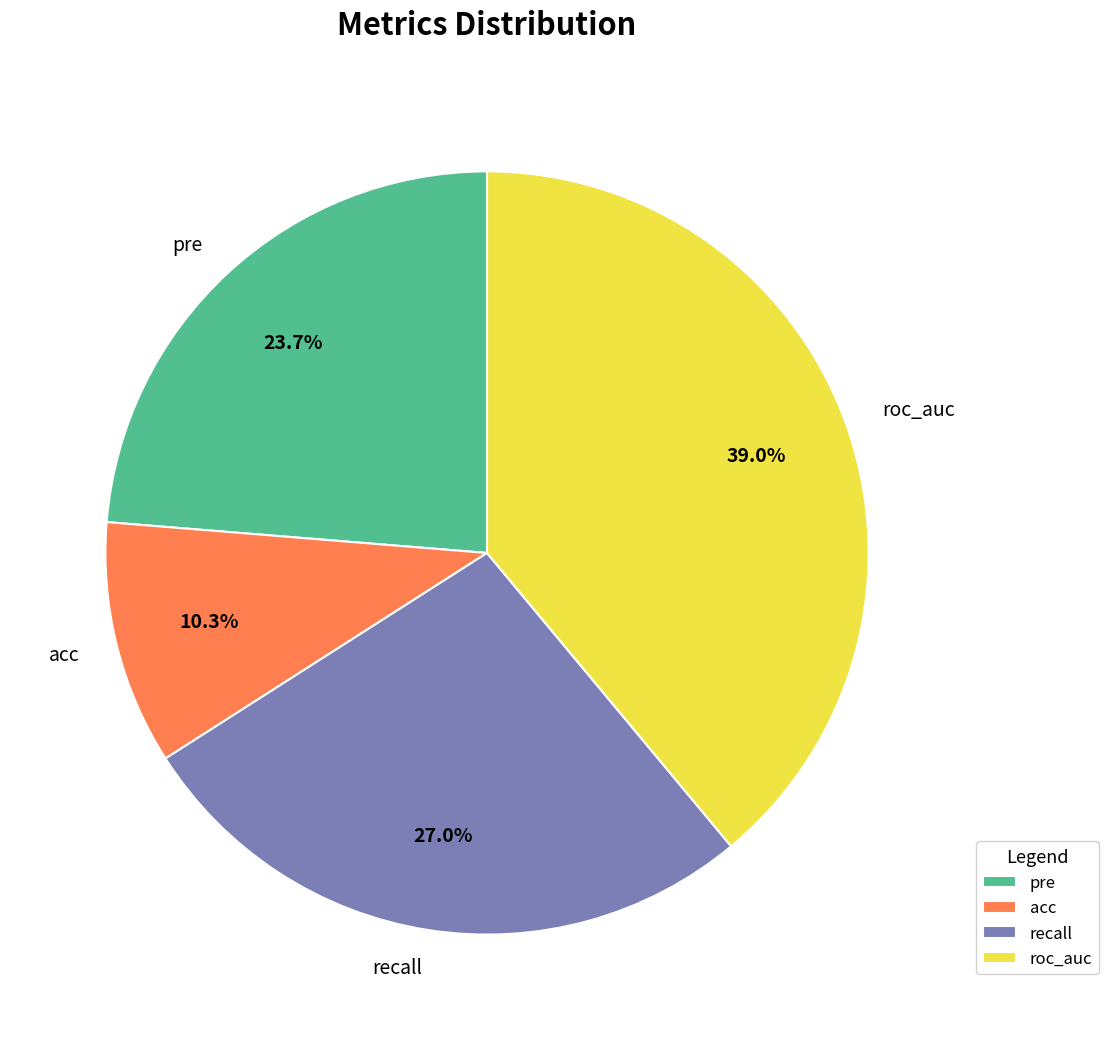

What percentage is NOT represented by pre?

76.3%